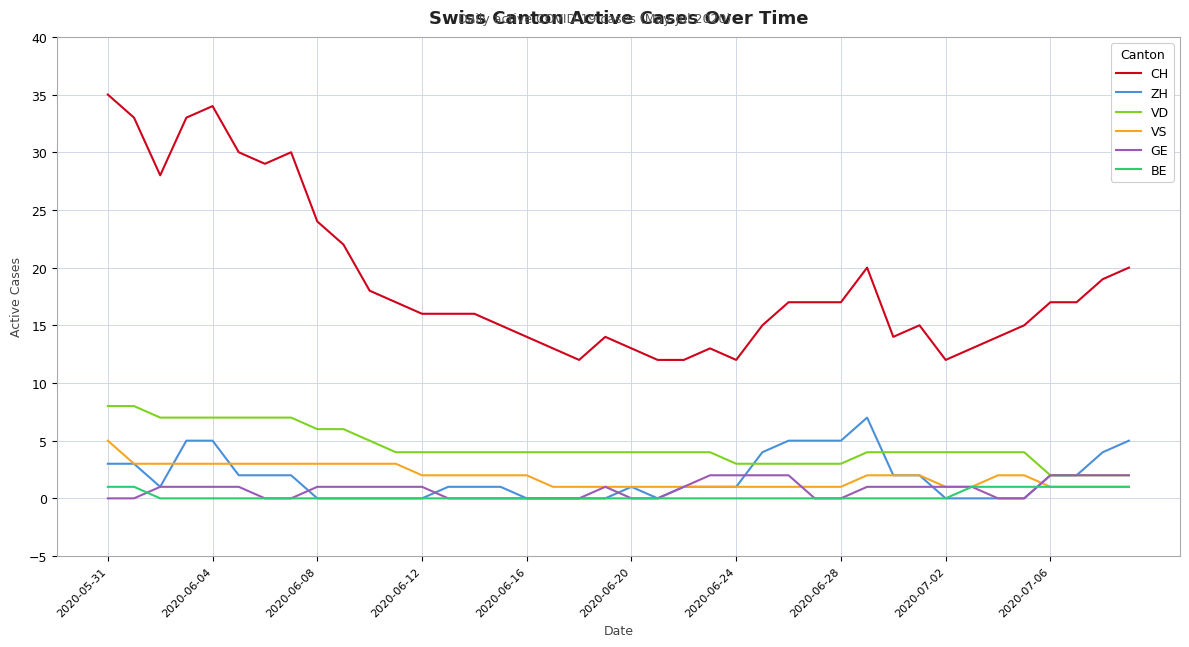

How many lines are shown in the chart?

6